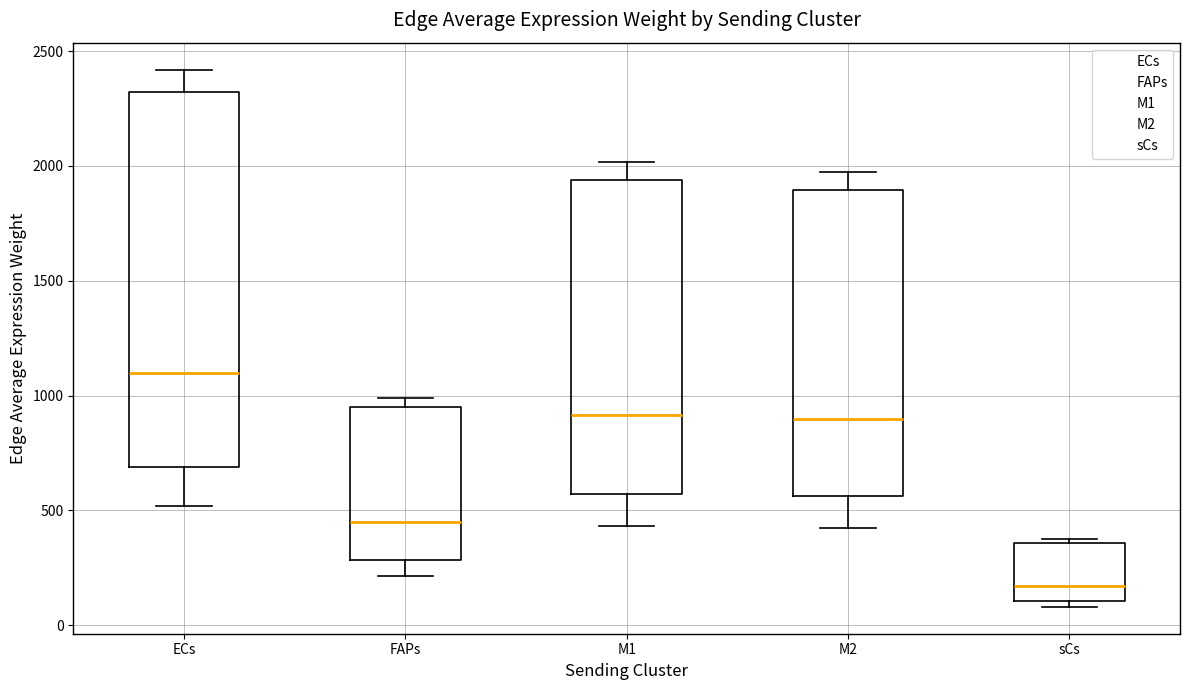

Reading left to right, transcribe this box plot: for each box, give where its median line is, the range the box spans, and where its two whiskers end, as read against the y-axis. The values are not printed on the chart, so give them approximately, as read against the axis.

ECs: median 1100, box 700 to 2300, whiskers 500 to 2400
FAPs: median 450, box 300 to 950, whiskers 200 to 1000
M1: median 900, box 550 to 1950, whiskers 450 to 2000
M2: median 900, box 550 to 1900, whiskers 400 to 1950
sCs: median 150, box 100 to 350, whiskers 100 (just below the box's lower edge) to 350